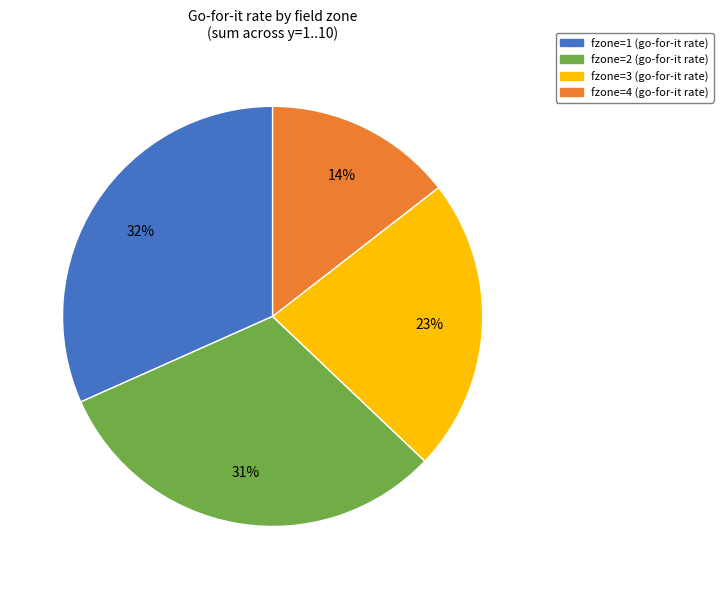

Is it true that fzone=1 (go-for-it rate) is 44% of the pie?

False